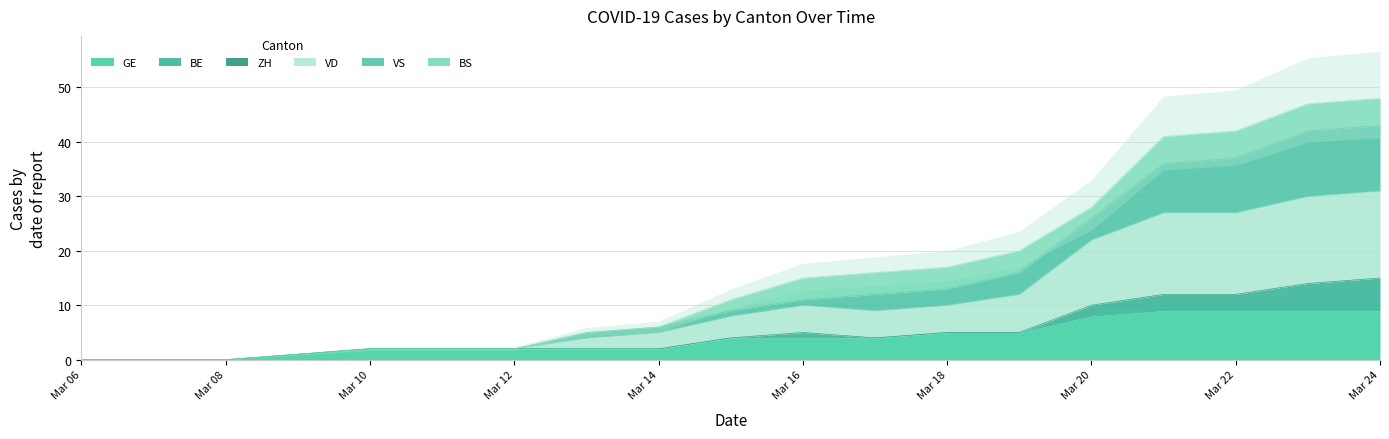

What is the difference between the maximum and minimum values in the GE series?

9